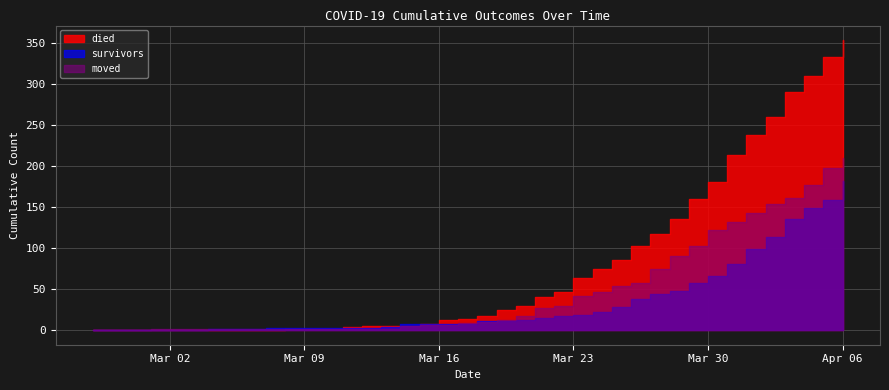

Between which two adjacent categories do survivors and died first intersect?

2020-03-10 and 2020-03-11